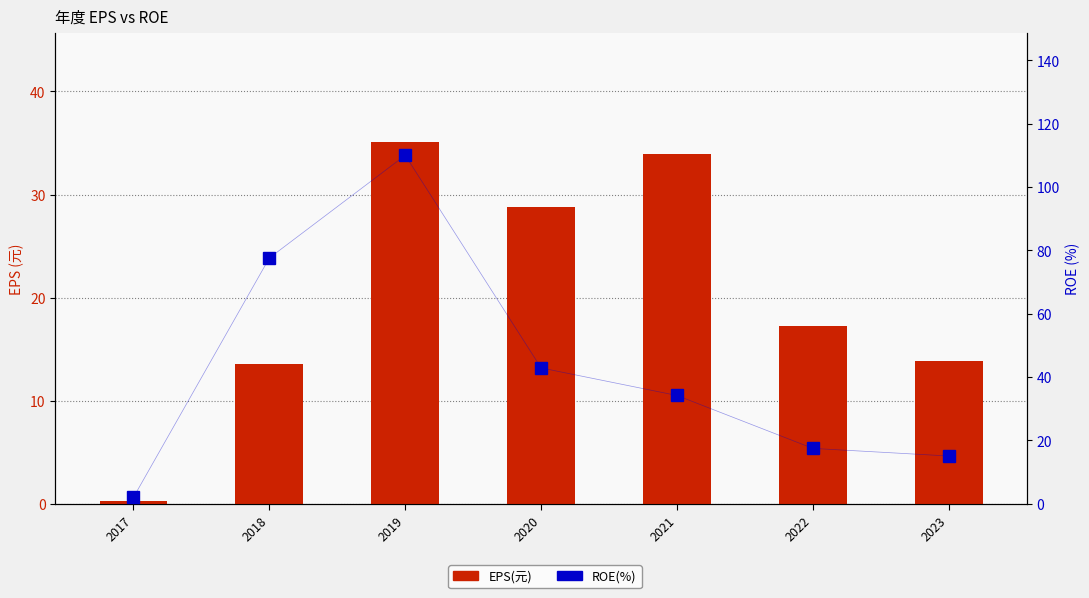

How many values in the ROE(%) series exceed 34?

4